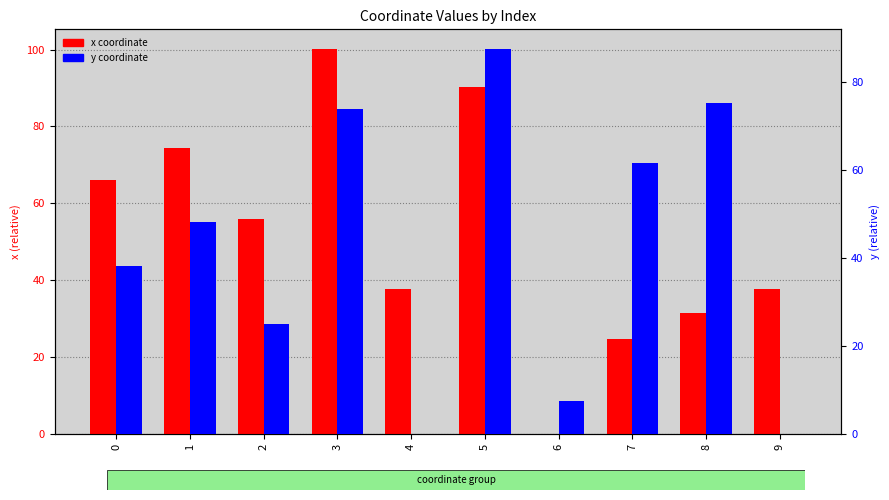

The y series shows 31.9 at 1. True or false?

False